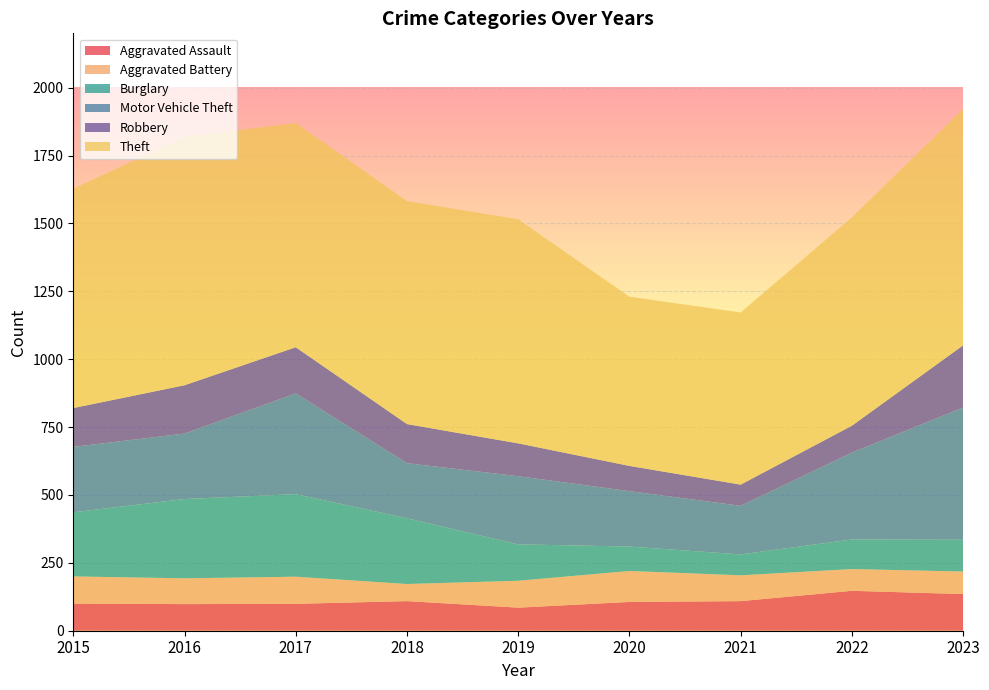

Reading left to right, extract all data points from this chart.

Aggravated Assault: 2015=100	2016=98	2017=99	2018=109	2019=85	2020=106	2021=109	2022=147	2023=135
Aggravated Battery: 2015=100	2016=95	2017=100	2018=63	2019=99	2020=114	2021=95	2022=80	2023=83
Burglary: 2015=236	2016=292	2017=304	2018=242	2019=134	2020=90	2021=77	2022=109	2023=117
Motor Vehicle Theft: 2015=241	2016=241	2017=371	2018=203	2019=251	2020=204	2021=179	2022=320	2023=487
Robbery: 2015=143	2016=178	2017=170	2018=144	2019=121	2020=93	2021=78	2022=99	2023=229
Theft: 2015=808	2016=914	2017=826	2018=821	2019=825	2020=623	2021=634	2022=767	2023=871